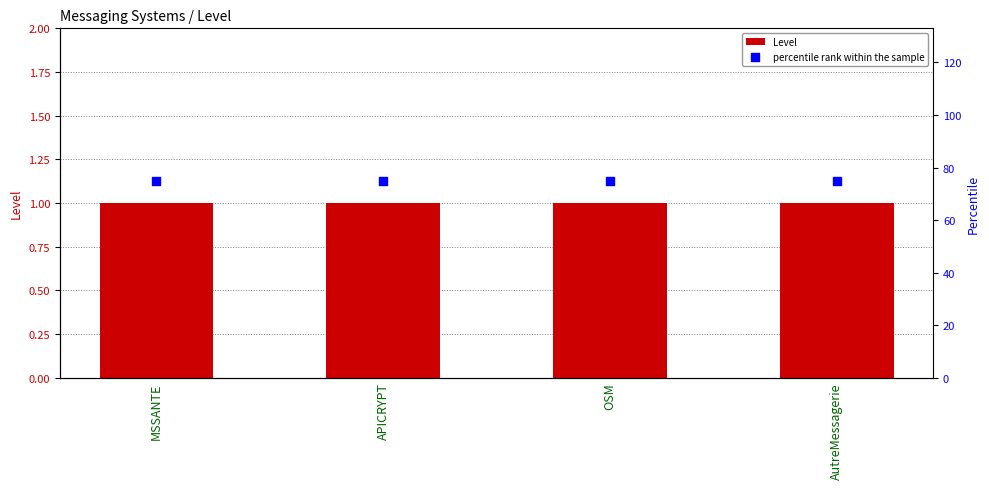

Which series has the widest spread of Y values?

Level